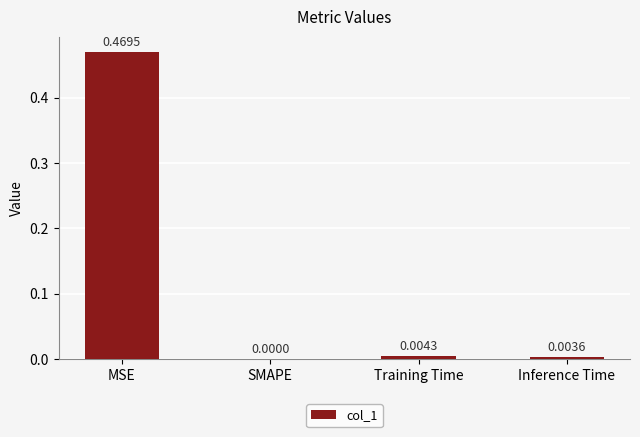

Which label corresponds to the largest value in the chart?

MSE